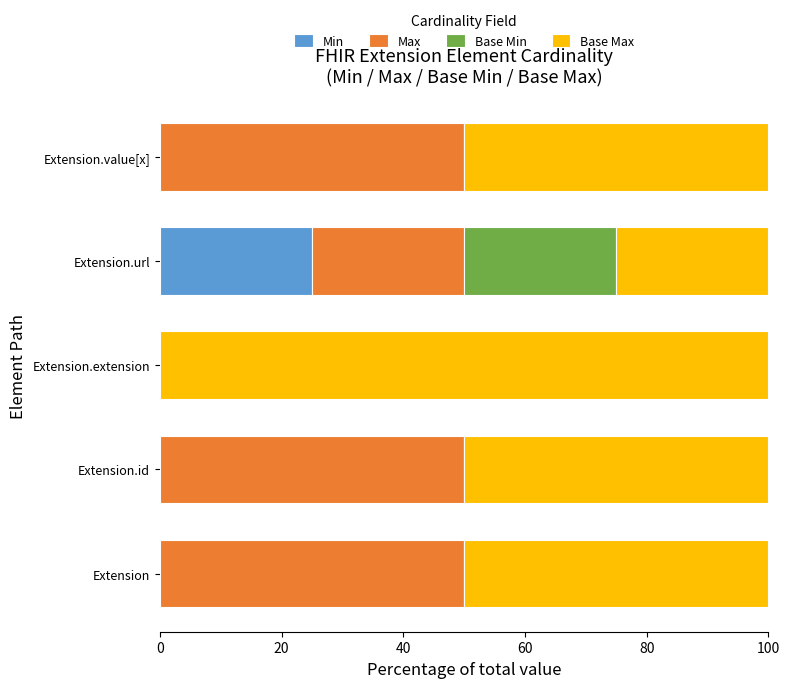

What is the maximum value for Min?

25